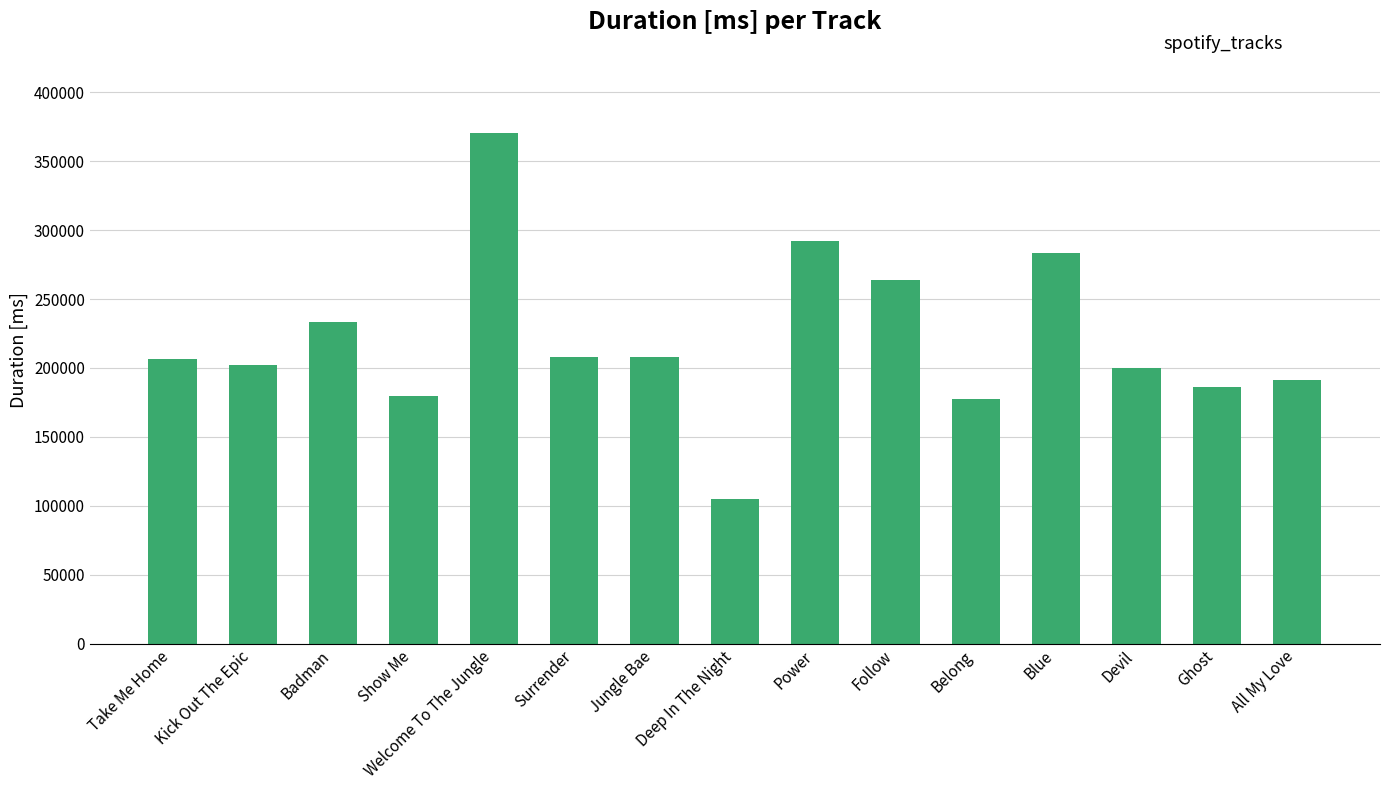

What is the label of the 10th bar from the right?

Surrender